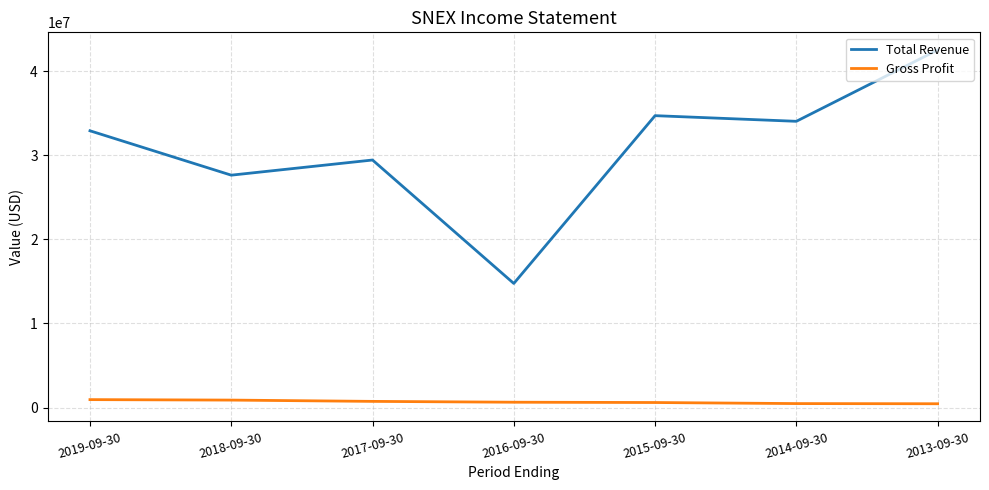

In Total Revenue, how many points are higher than both neighbors (excluding endpoints)?

2